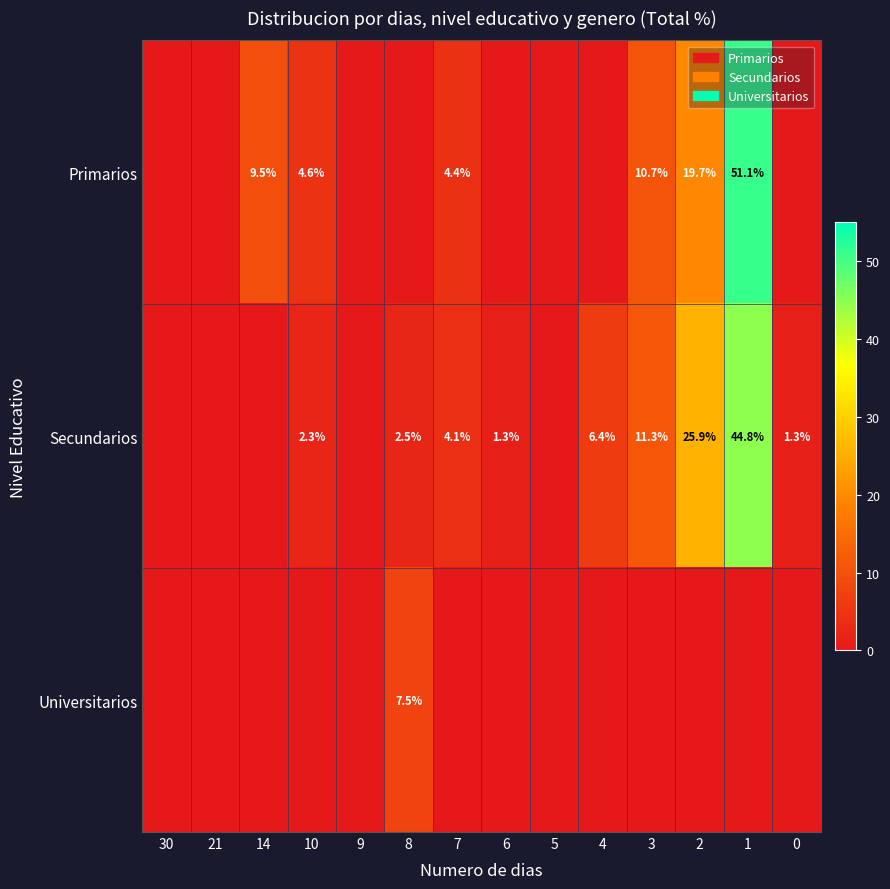

The value of Primarios at 3 is 18.7. True or false?

False